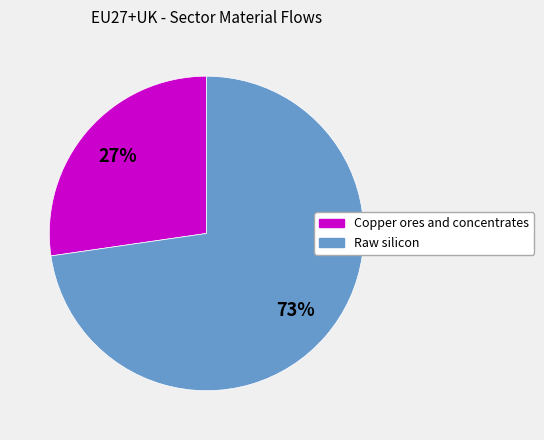

How many segments does this pie chart have?

2